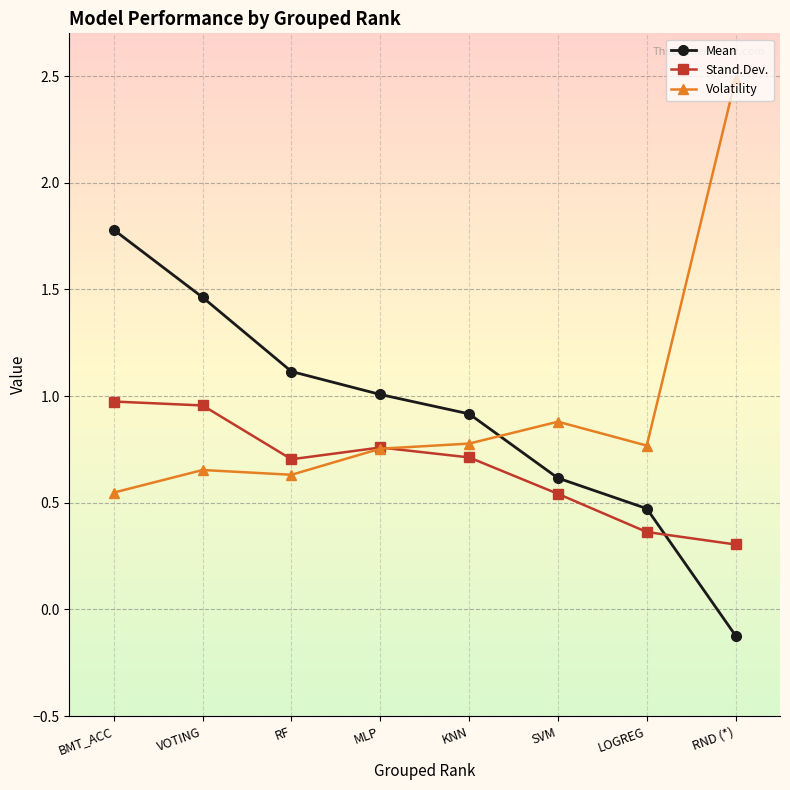

Which series changed the most between MLP and RND (*)?

Volatility